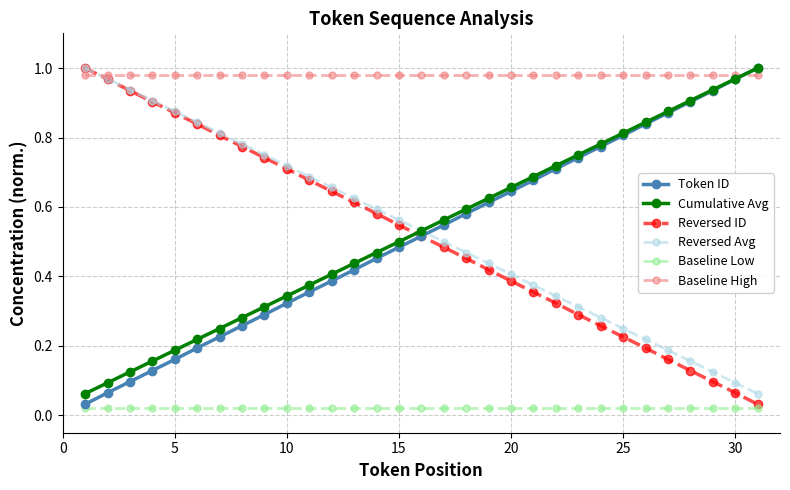

True or false: Token ID has more than 0 interior local peaks.

False